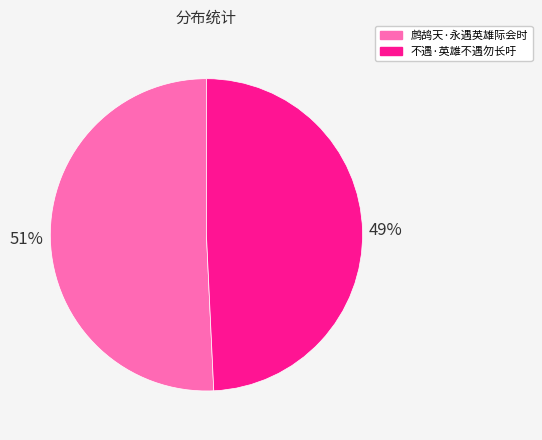

Count the number of slices in the pie.

2